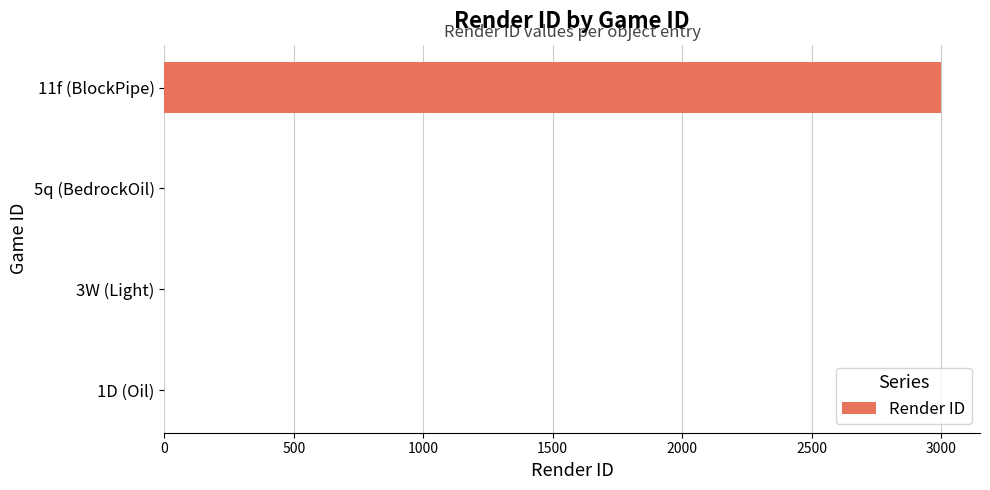

What is the sum of all values?

3000